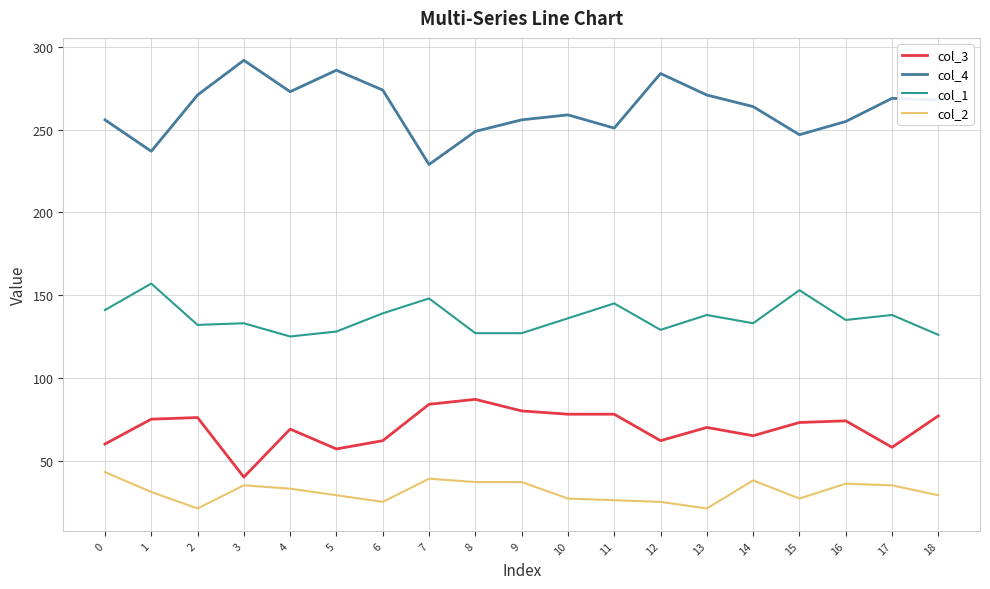

Does the chart have visible grid lines?

Yes